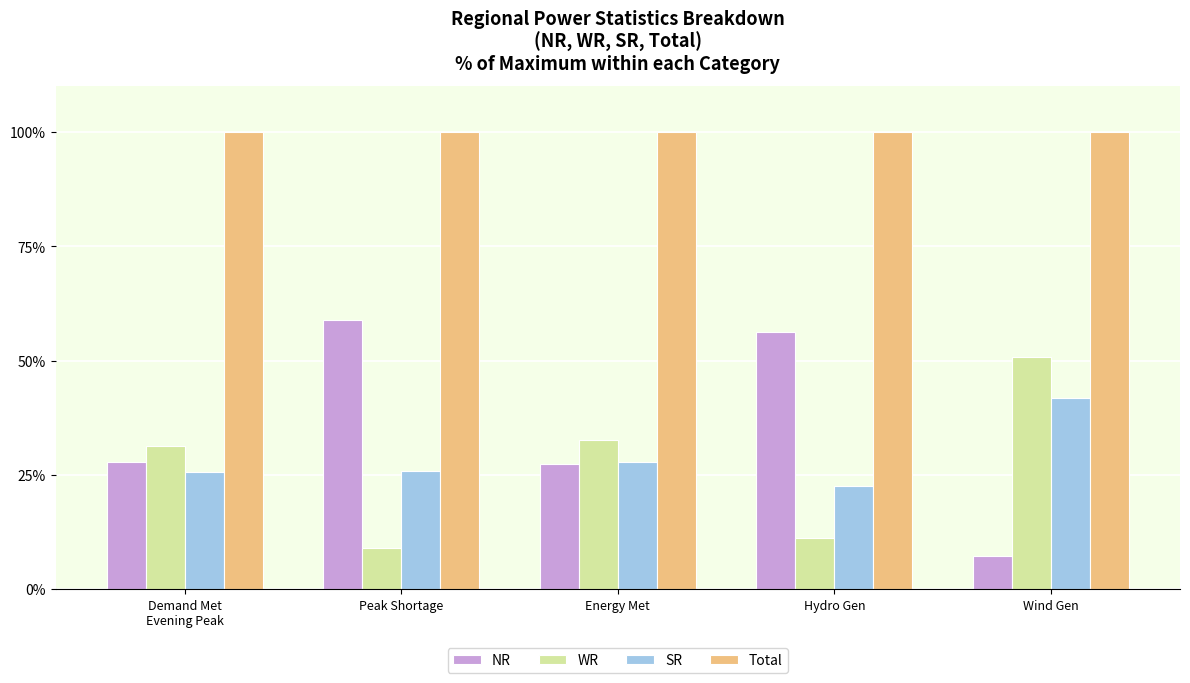

What is the minimum value shown in the chart?

7.3